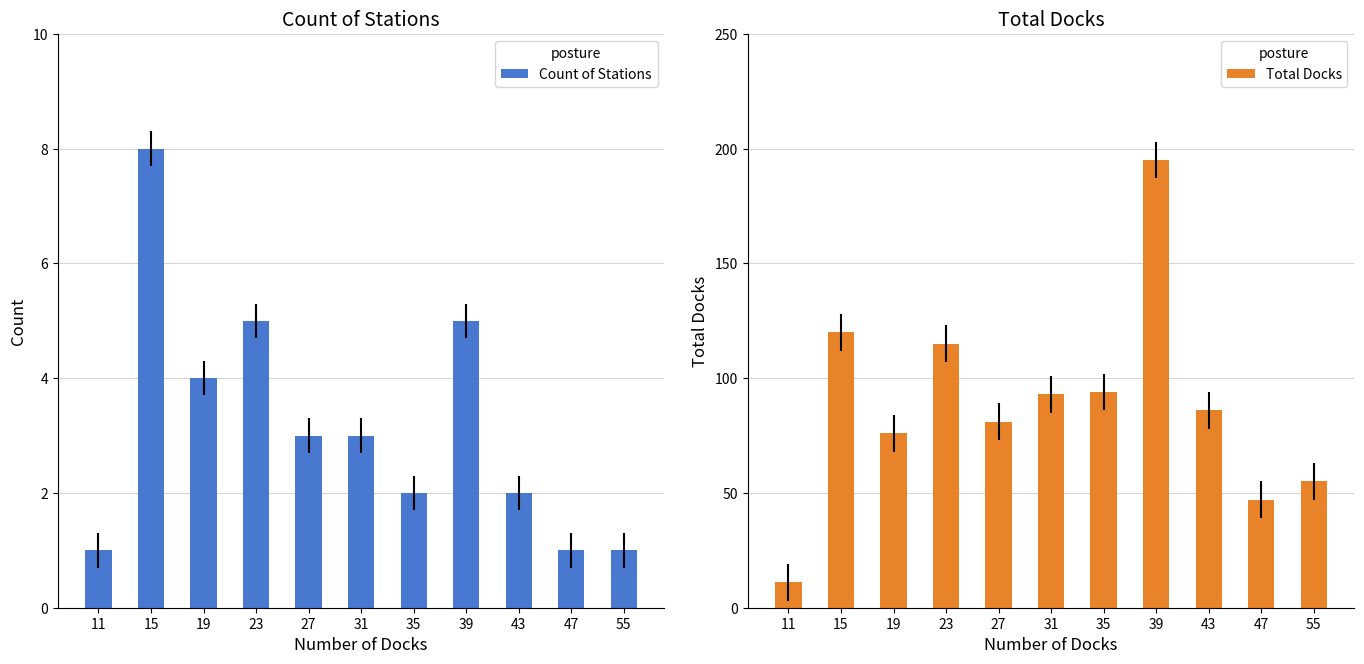

What is the smallest value displayed?

1